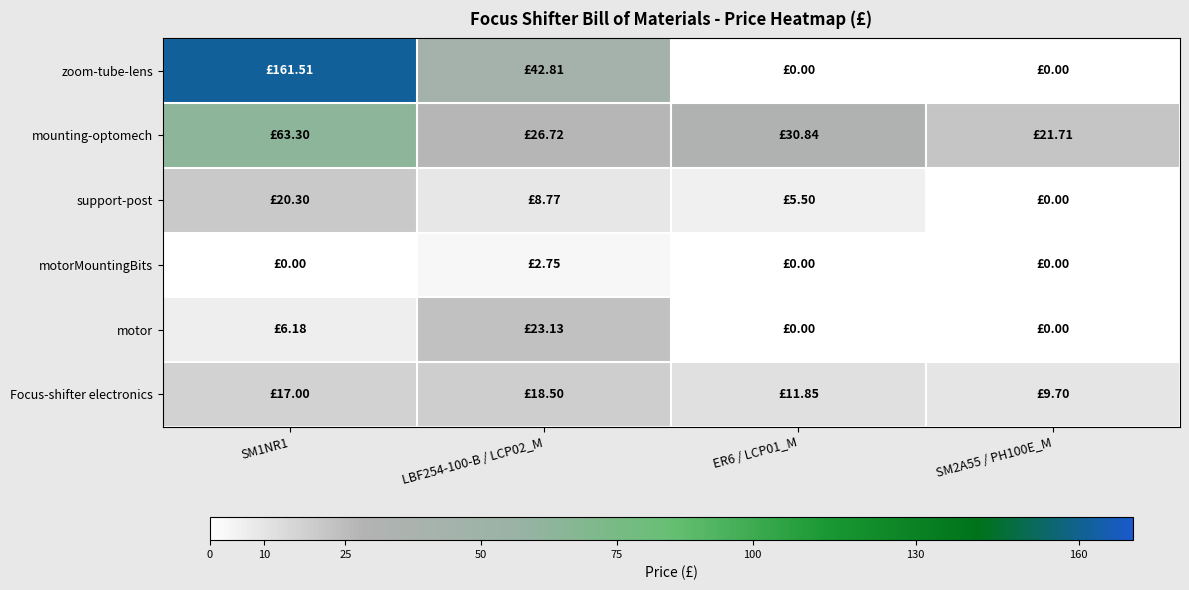

At how many categories does at least one series exceed 116?

1